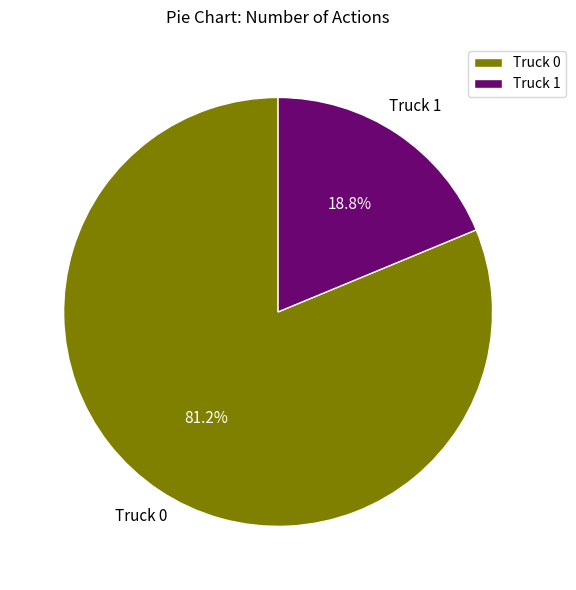

What percentage do Truck 1 and Truck 0 together represent?

100.0%